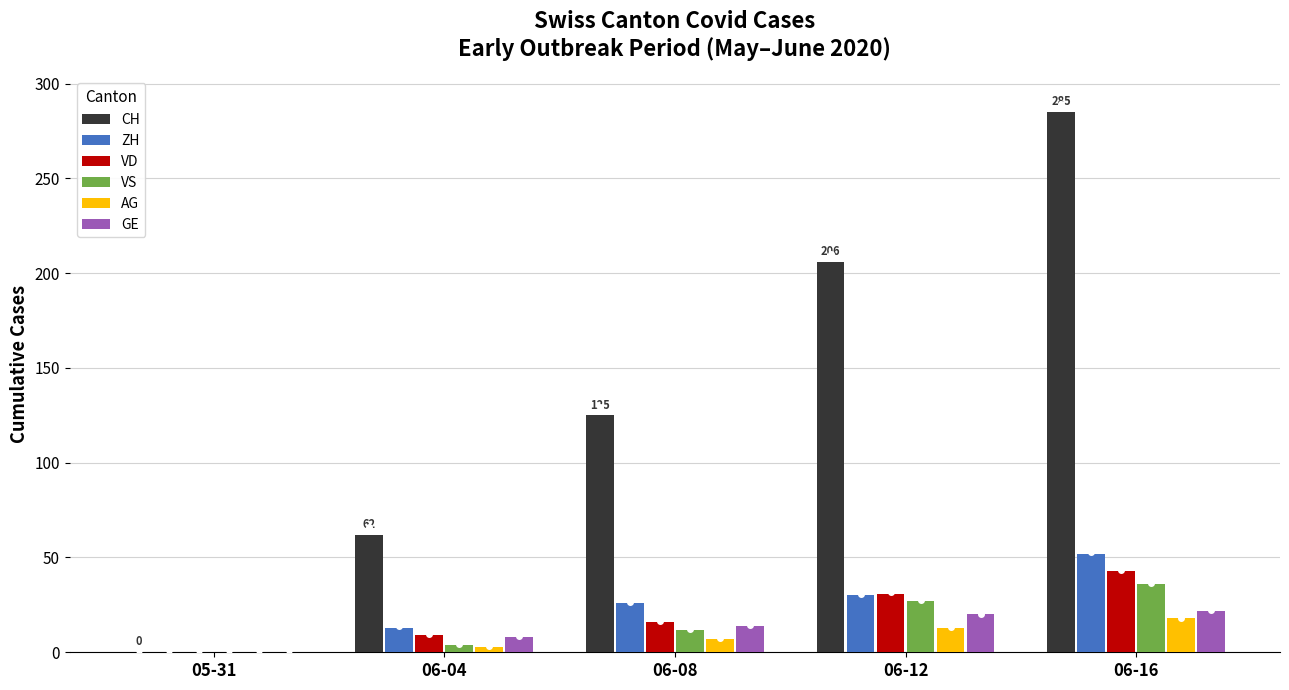

What is the sum of the ZH values at 06-08 and 06-04?

39